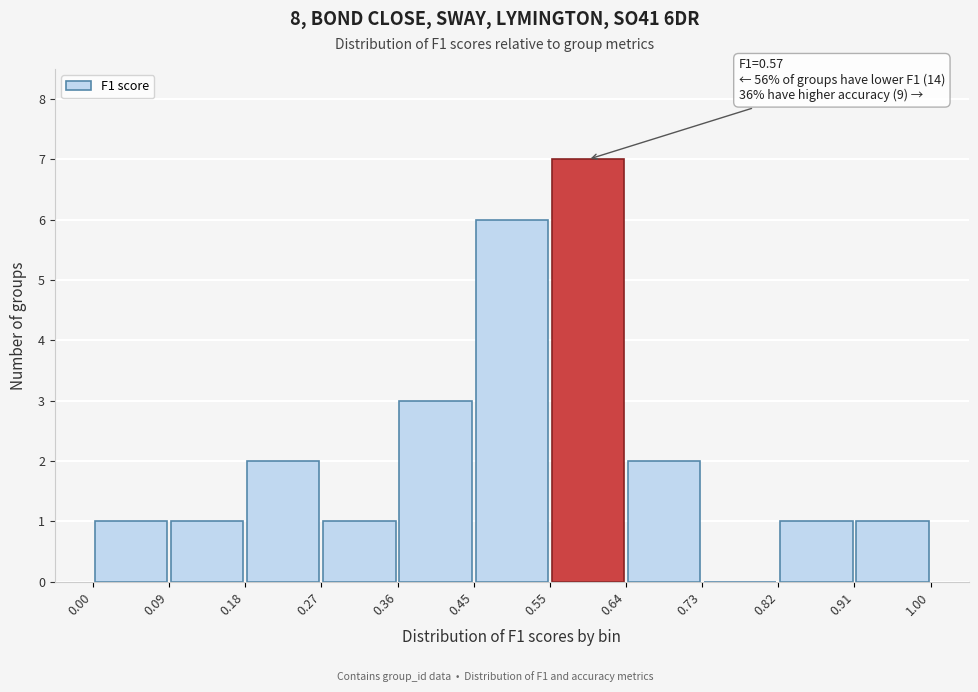

Which range on the x-axis has the tallest bar?

0.55 to 0.64